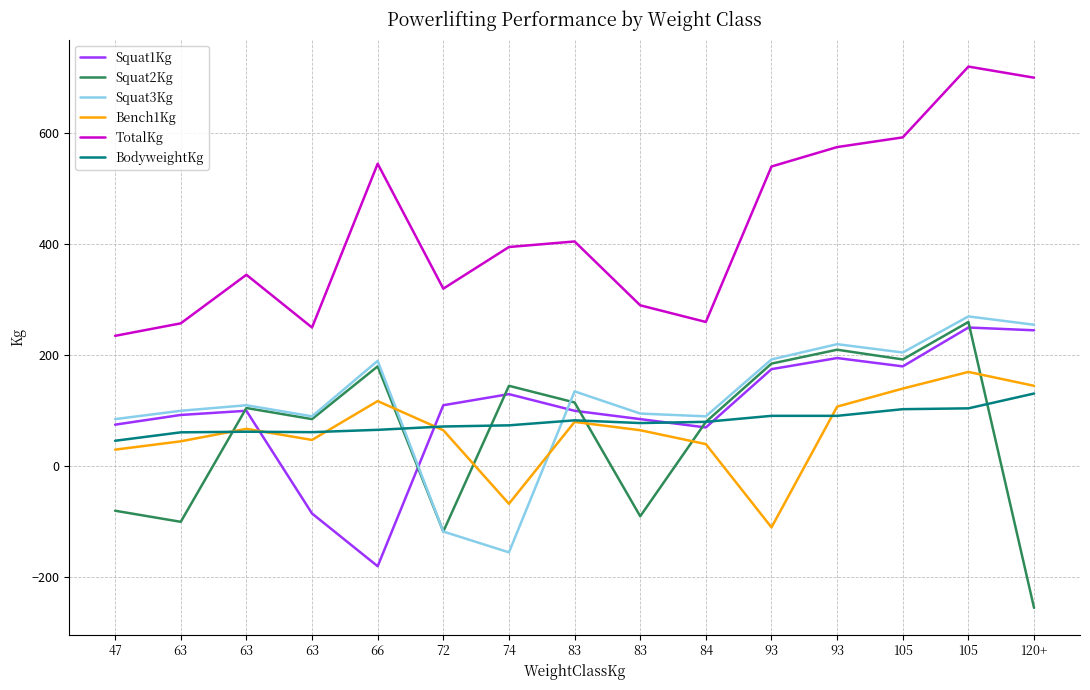

Which series has the largest total across all categories?

TotalKg